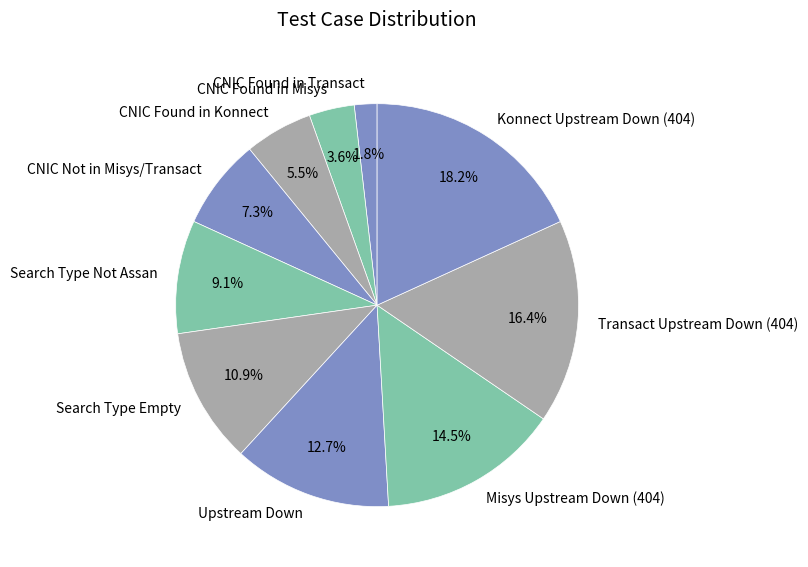

Is it true that CNIC Found in Konnect is 13% of the pie?

False